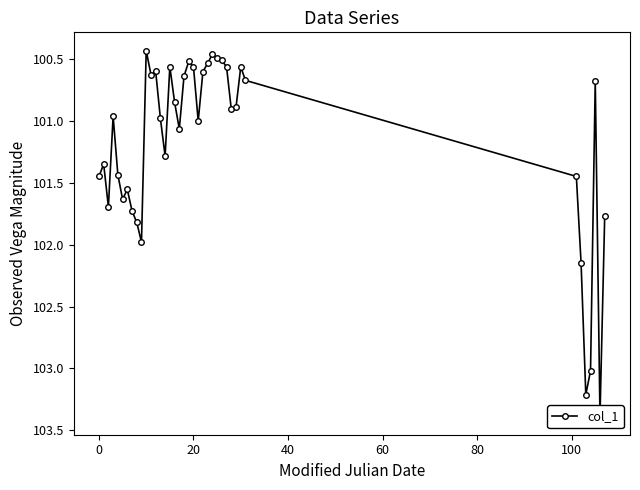

Where is the data nearest to the value 101?

21